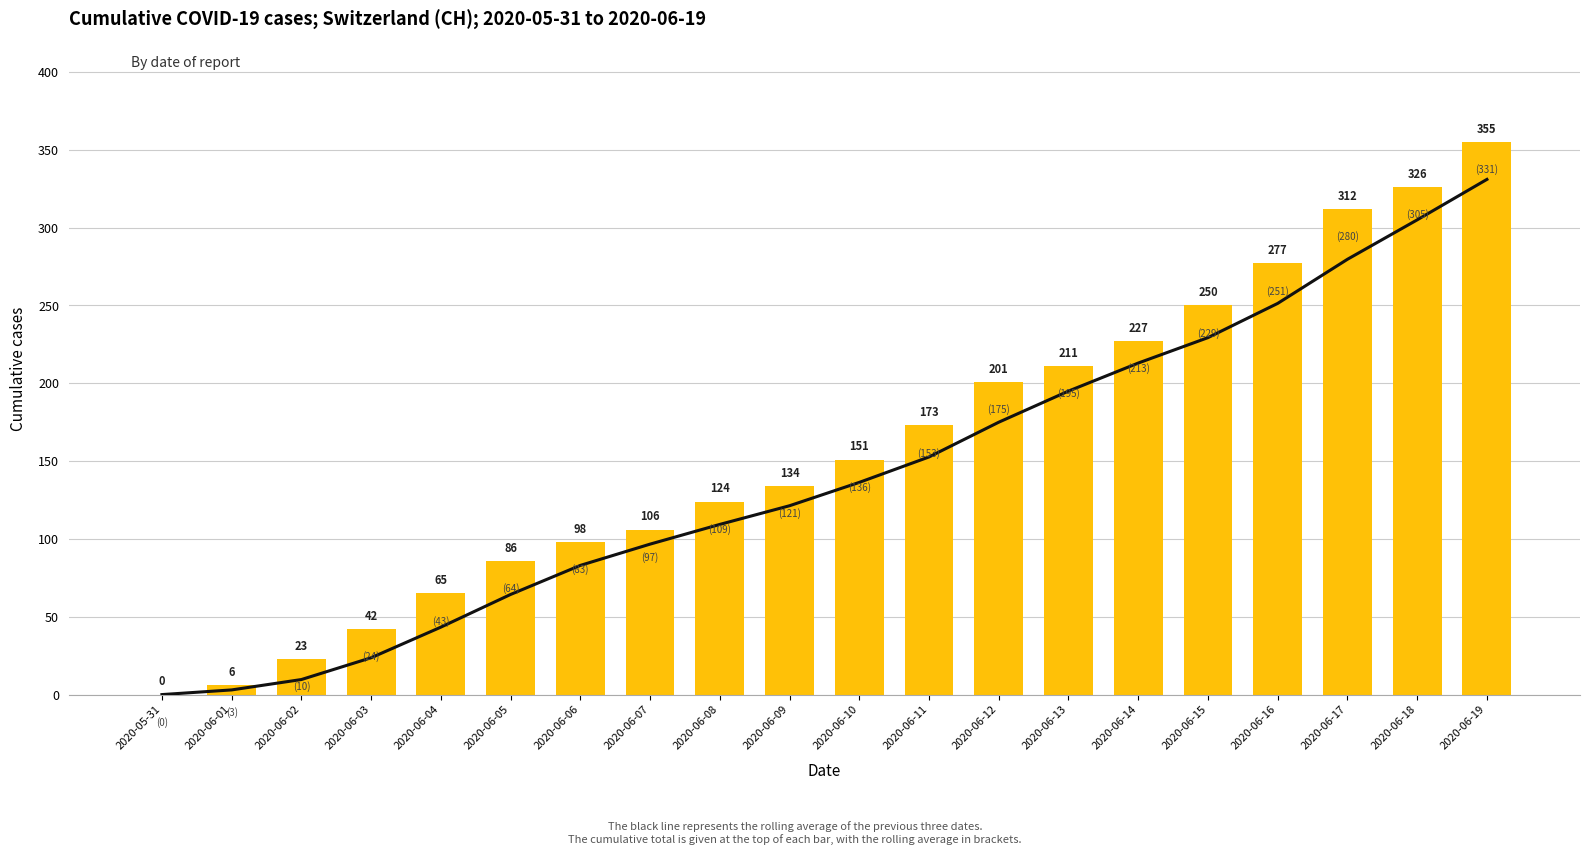

Which category has the highest value in the CH cumulative cases series?

2020-06-19